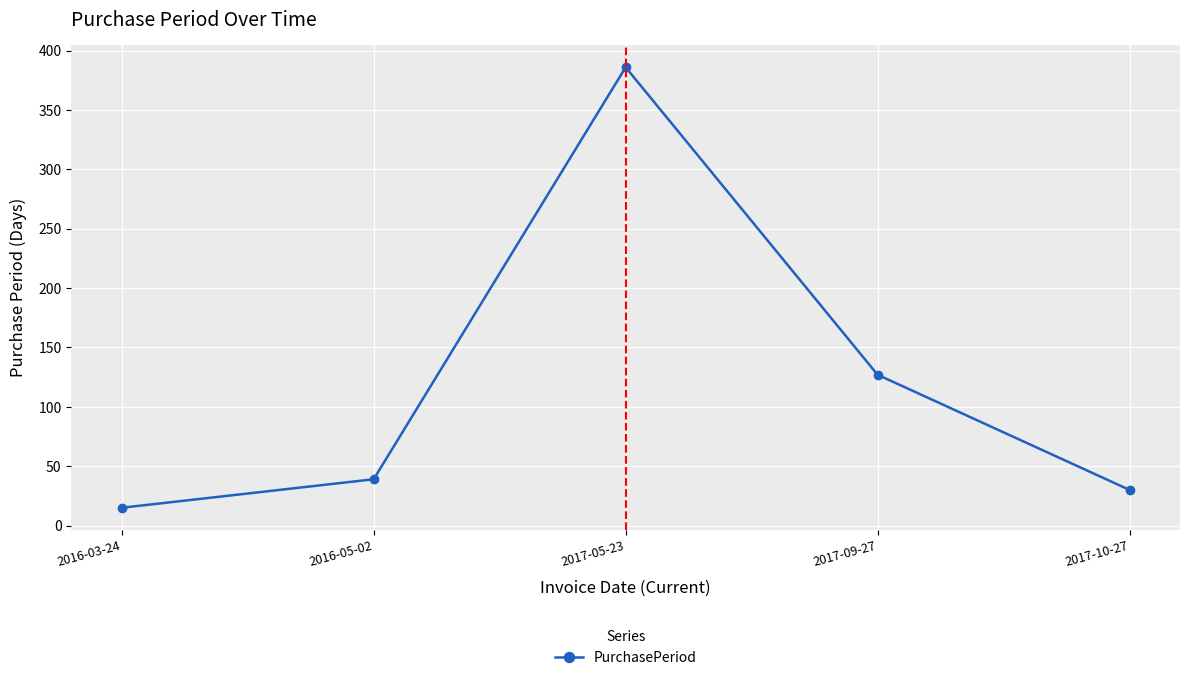

True or false: there are more than 0 points higher than both neighbors.

True